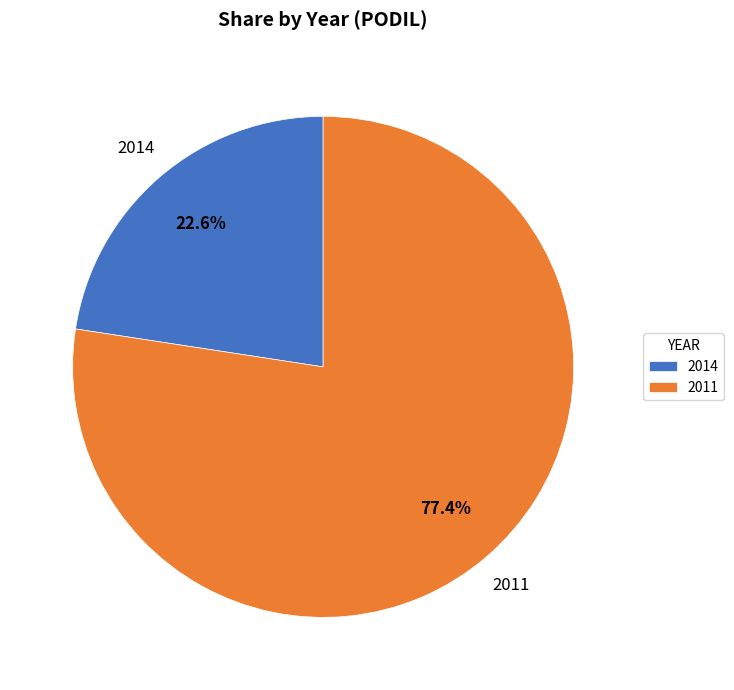

How many segments does this pie chart have?

2